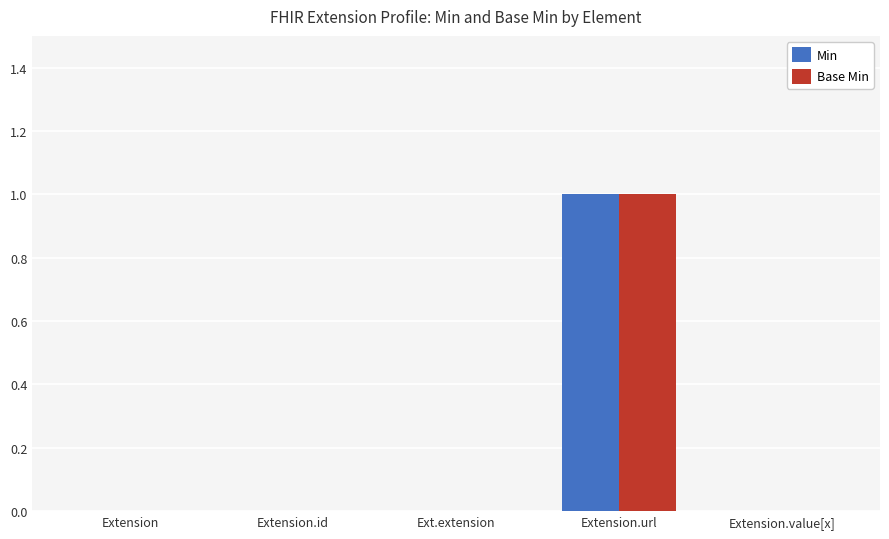

True or false: Base Min has a value of 0 at Extension.id.

True